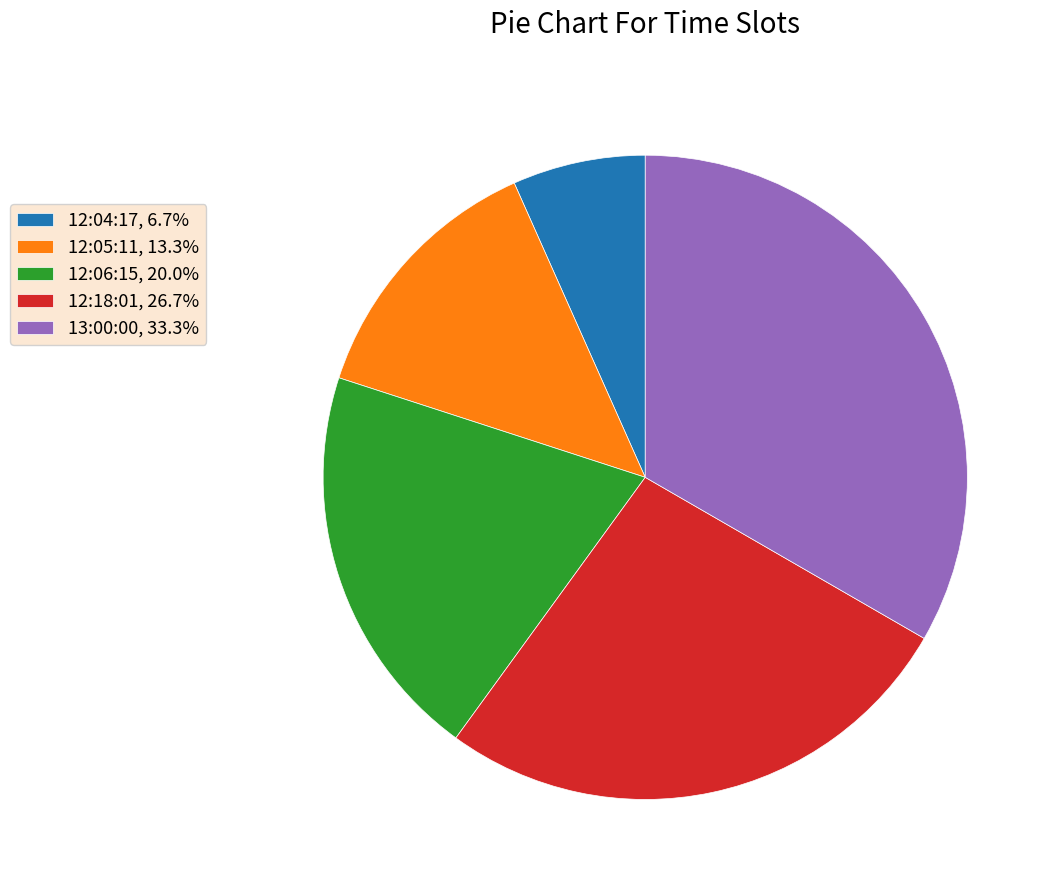

Approximately how many times larger is the value at 12:05:11, 13.3% compared to 12:04:17, 6.7%?

2.0